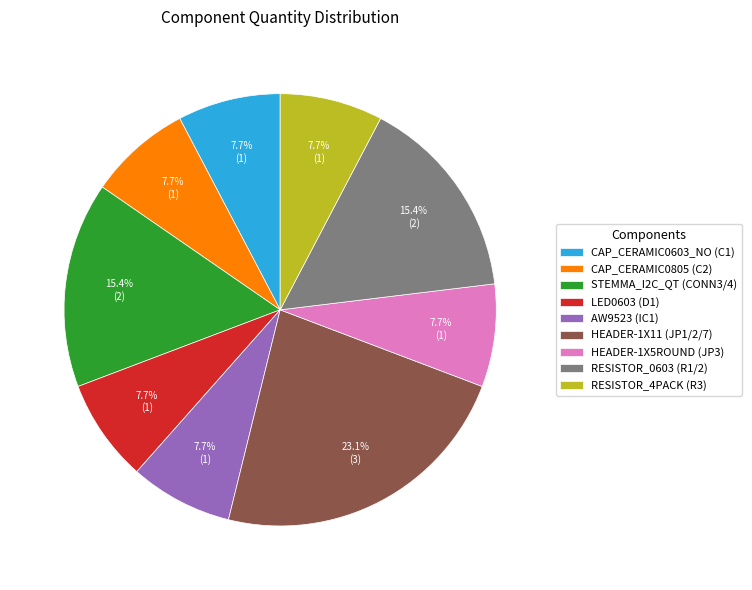

Combined, do HEADER-1X11 (JP1/2/7) and HEADER-1X5ROUND (JP3) account for over 50%?

No